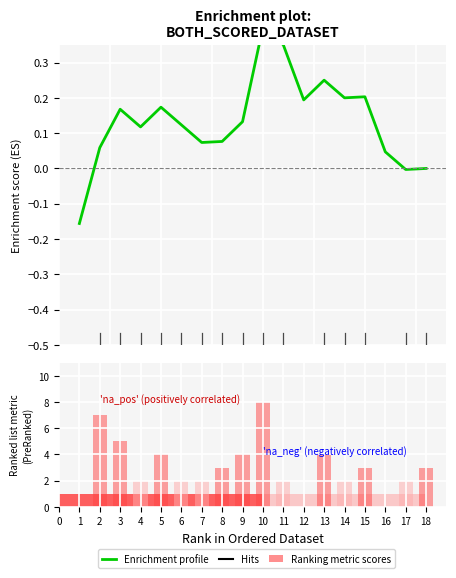

Does the chart contain any negative values?

Yes